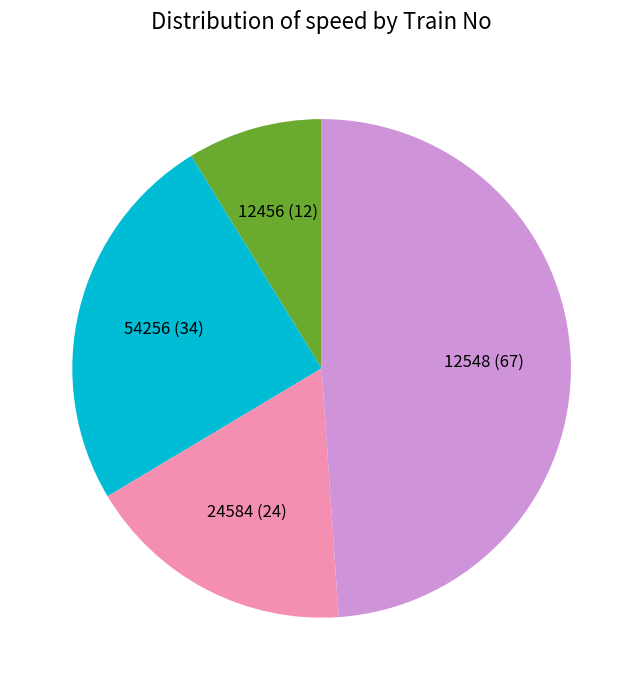

Is there any slice that represents more than half of the pie?

No